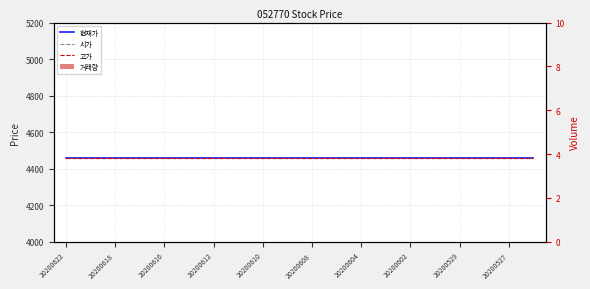

At 20200608, list the series in order from largest to smallest.

현재가, 시가, 고가, 거래량